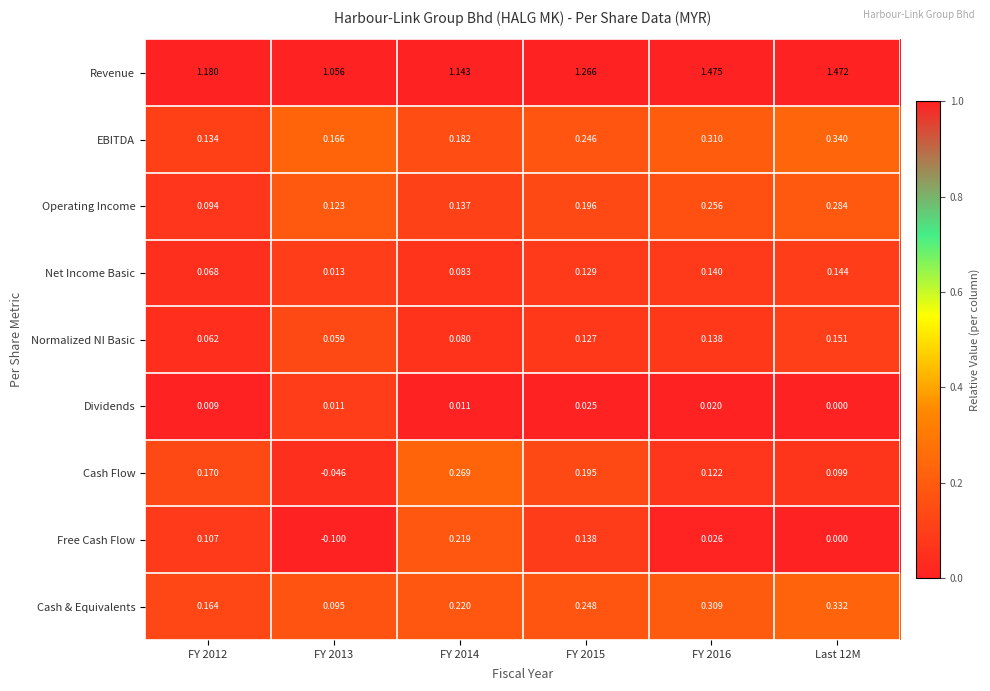

Rank the series by their maximum value, from highest to lowest.

Revenue, EBITDA, Cash & Equivalents, Operating Income, Cash Flow, Free Cash Flow, Normalized NI Basic, Net Income Basic, Dividends